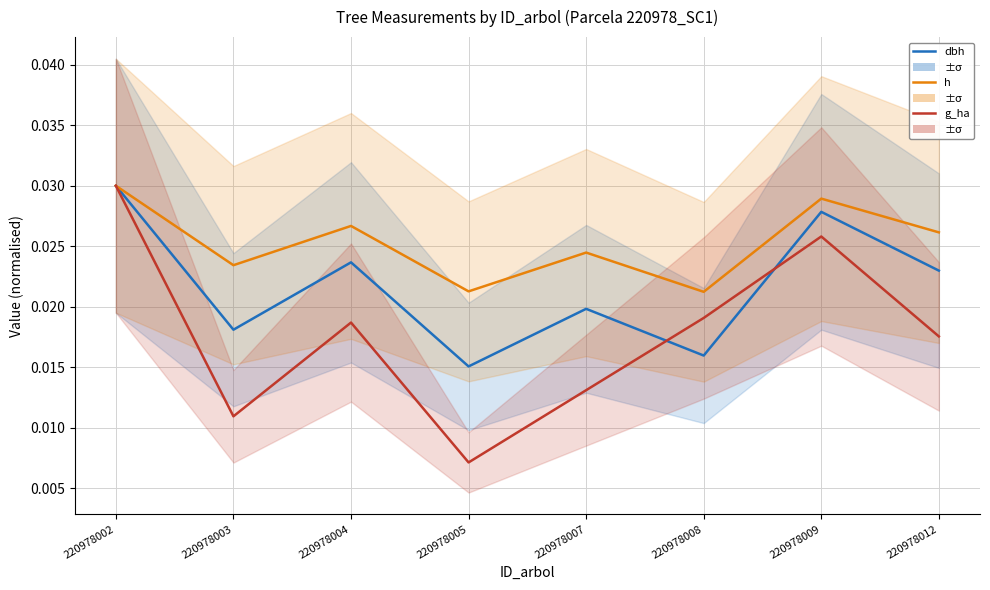

At which category does dbh (norm) reach its first local valley?

220978003